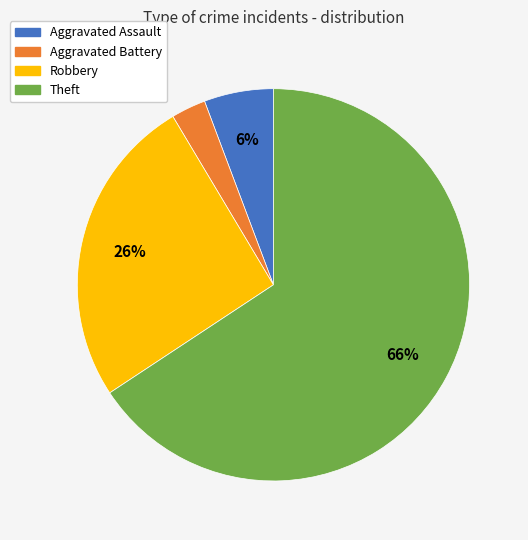

Which category accounts for the majority?

Theft